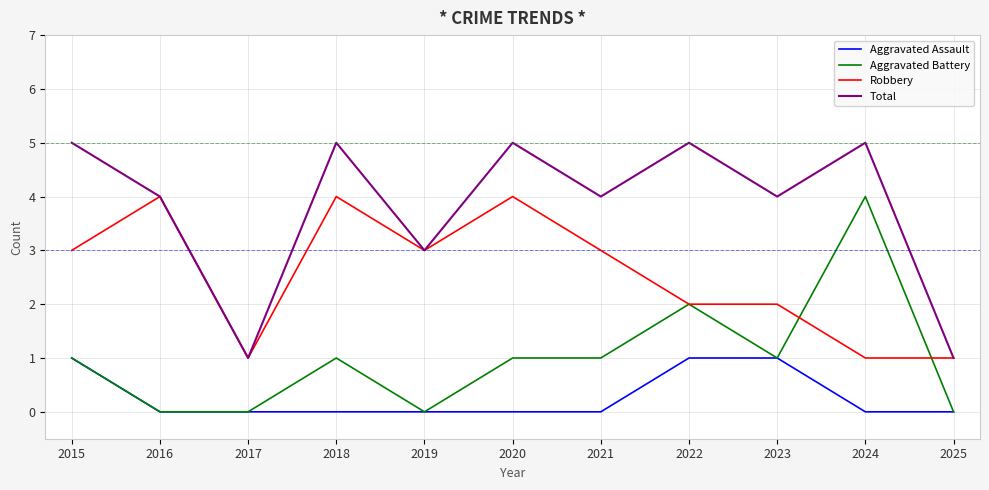

What is the total value across all series at 2021?

8